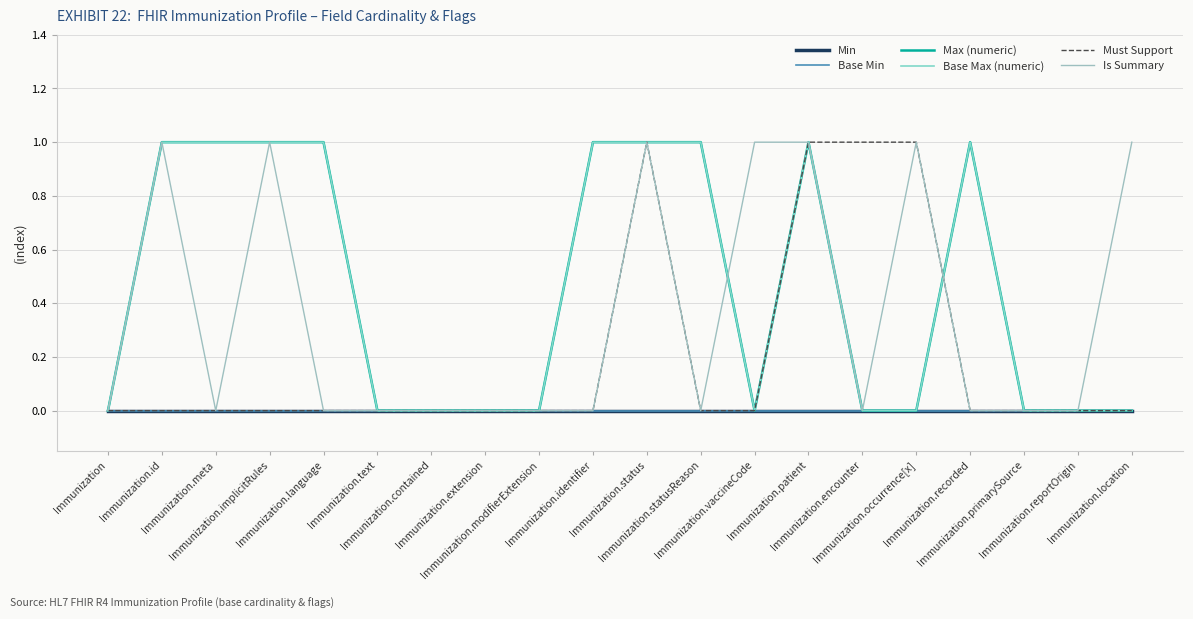

Between Immunization.extension and Immunization, which is larger?

Immunization.extension